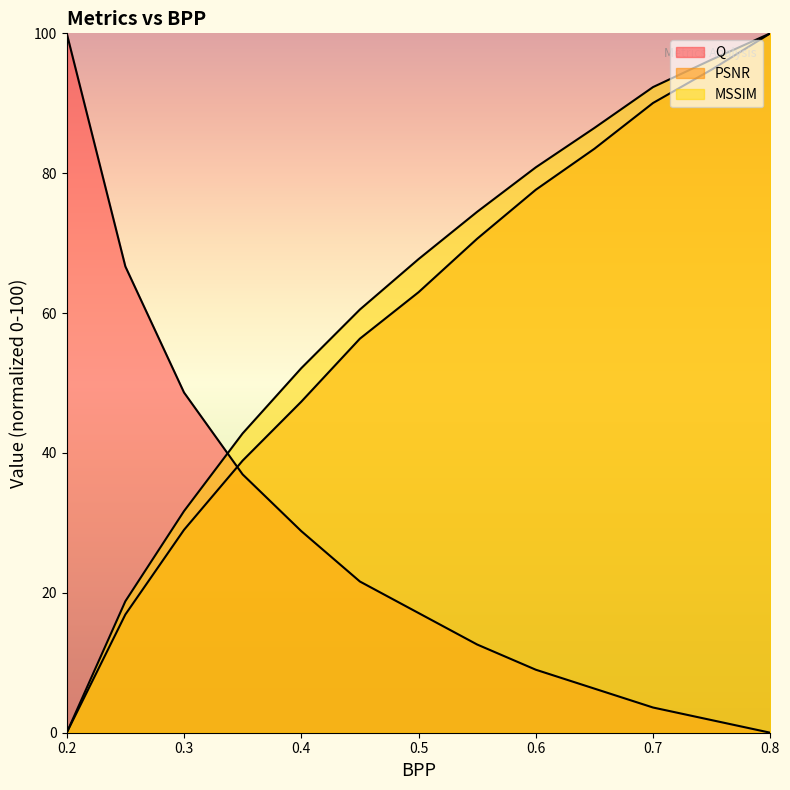

True or false: MSSIM has more than 2 interior local peaks.

False